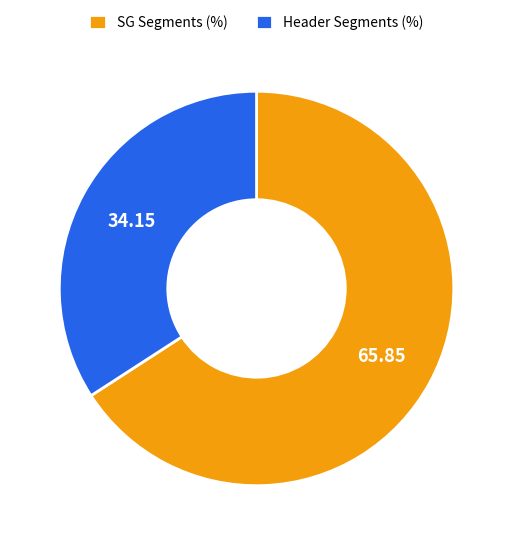

What is the majority slice?

SG Segments (%)